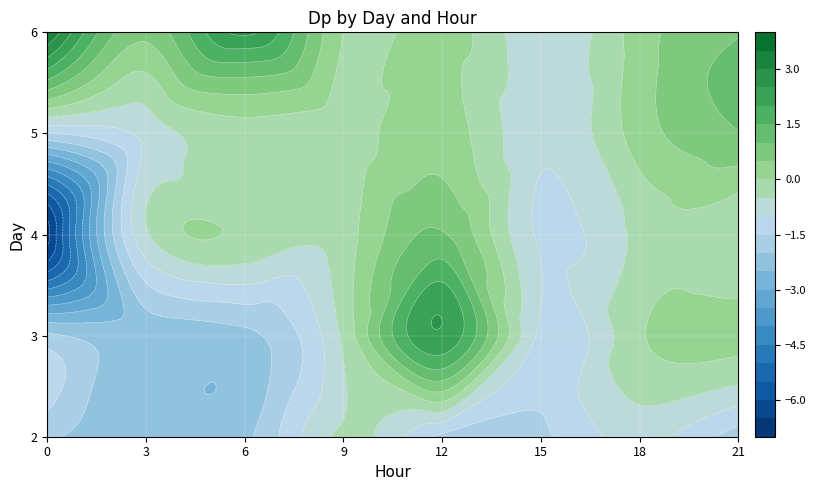

The chart shows a value of -2.1 at 3_6. True or false?

True